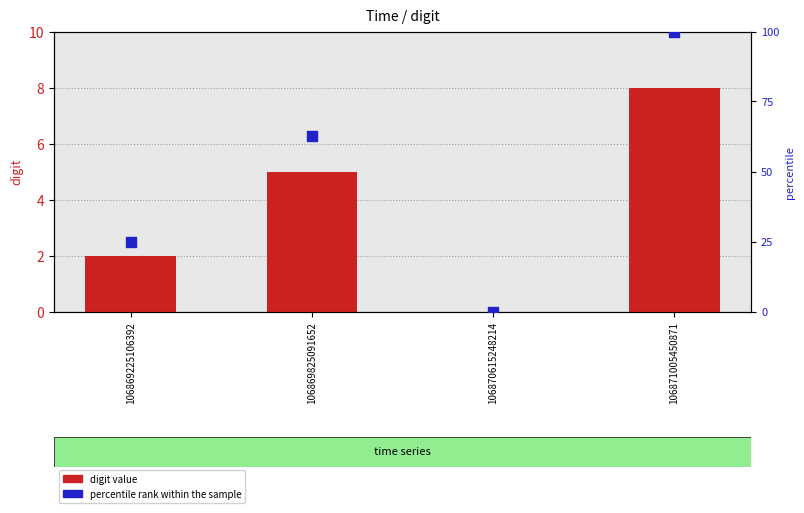

Which series has the largest Y range (max minus min)?

percentile rank within the sample